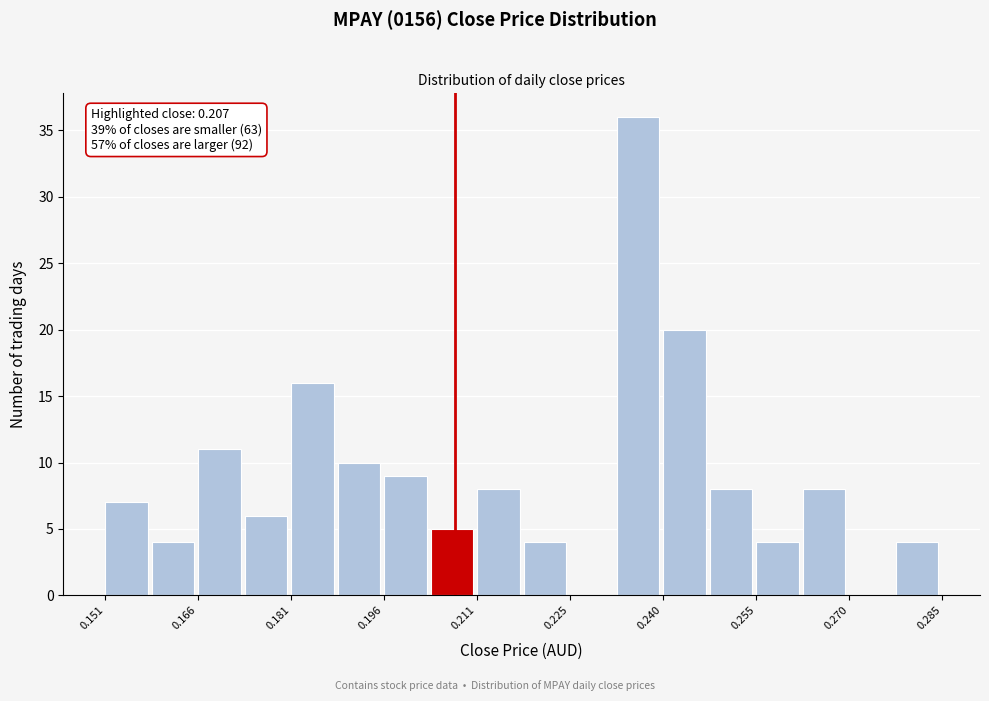

Read against the x-axis, roughly where is the centre of the tallest bar?

0.236